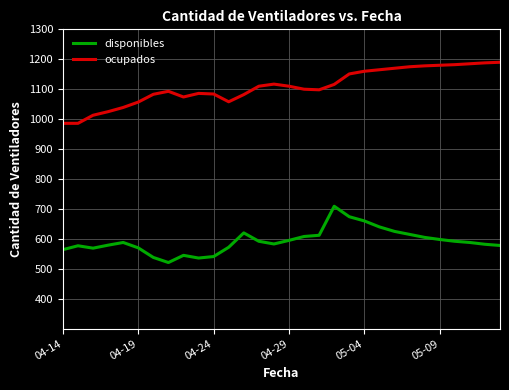

What is the difference between the maximum and minimum values in the disponibles series?

188